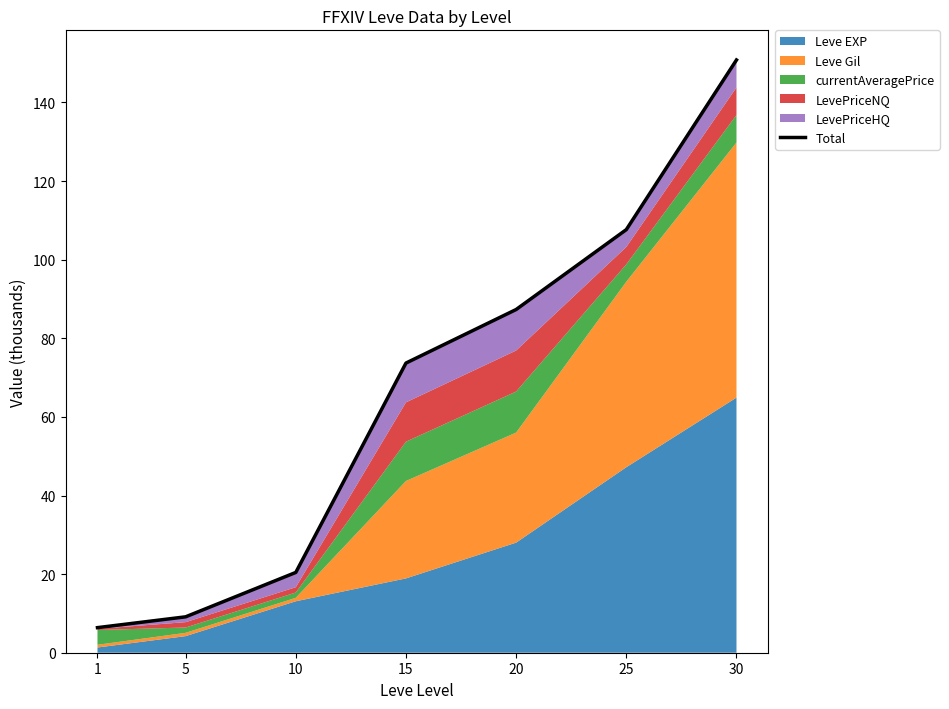

The value at 15 is 73.7. True or false?

True